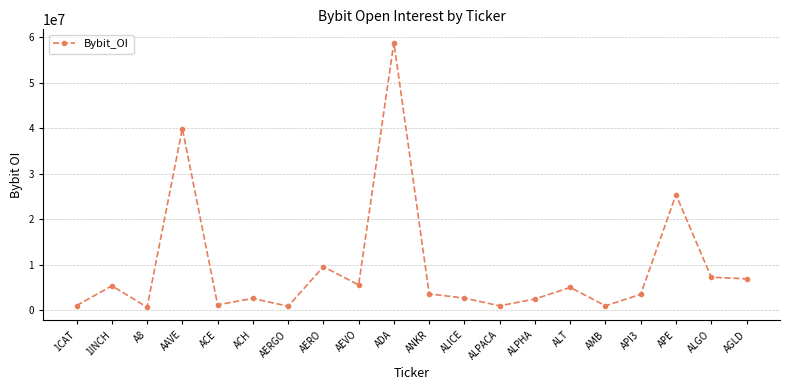

True or false: the data shows 9517804 at AERO.

True